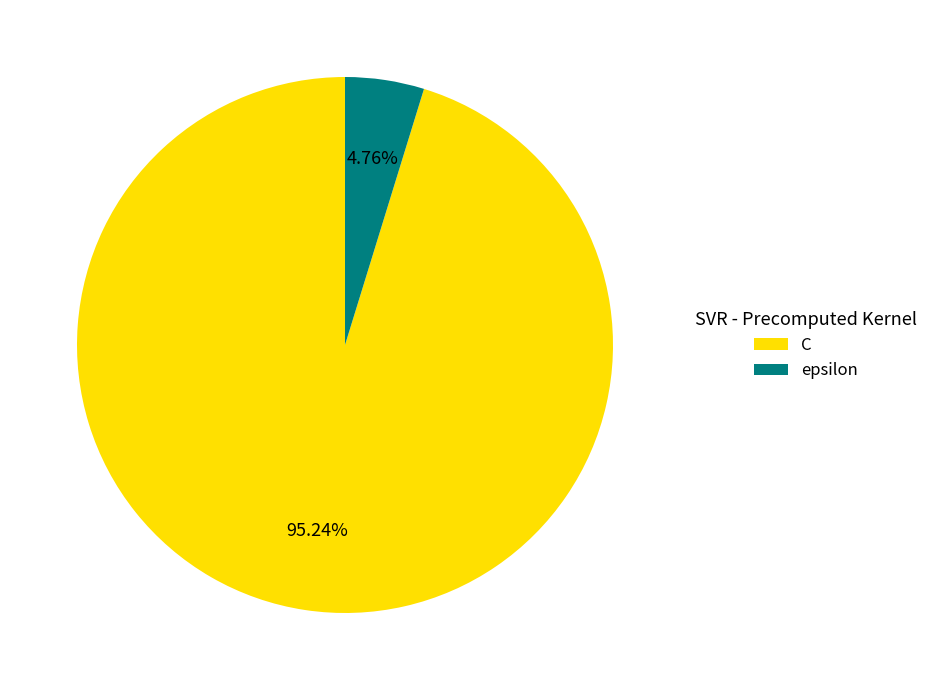

How many segments does this pie chart have?

2